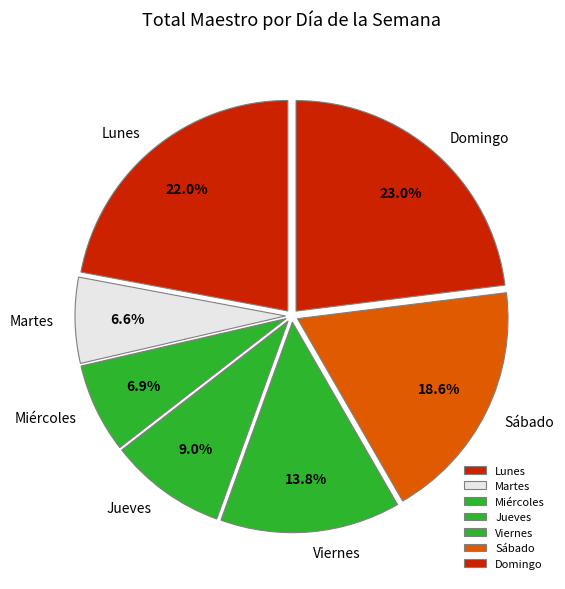

What percentage do Viernes and Martes together represent?

20.4%